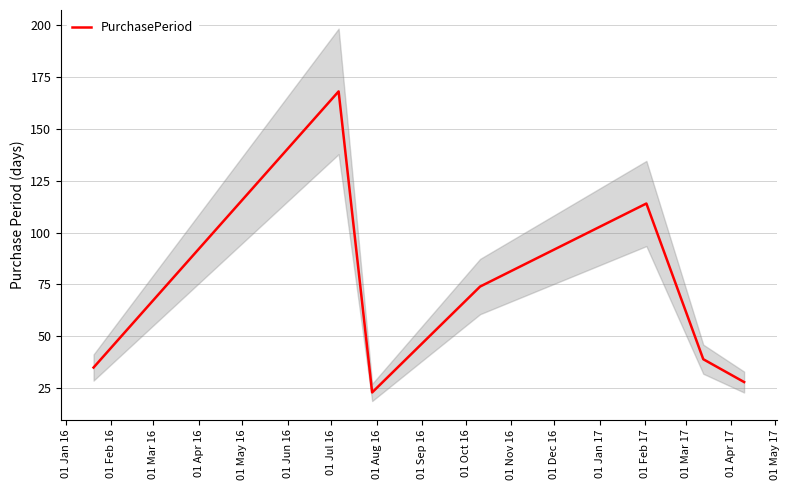

How many values exceed 39?

3